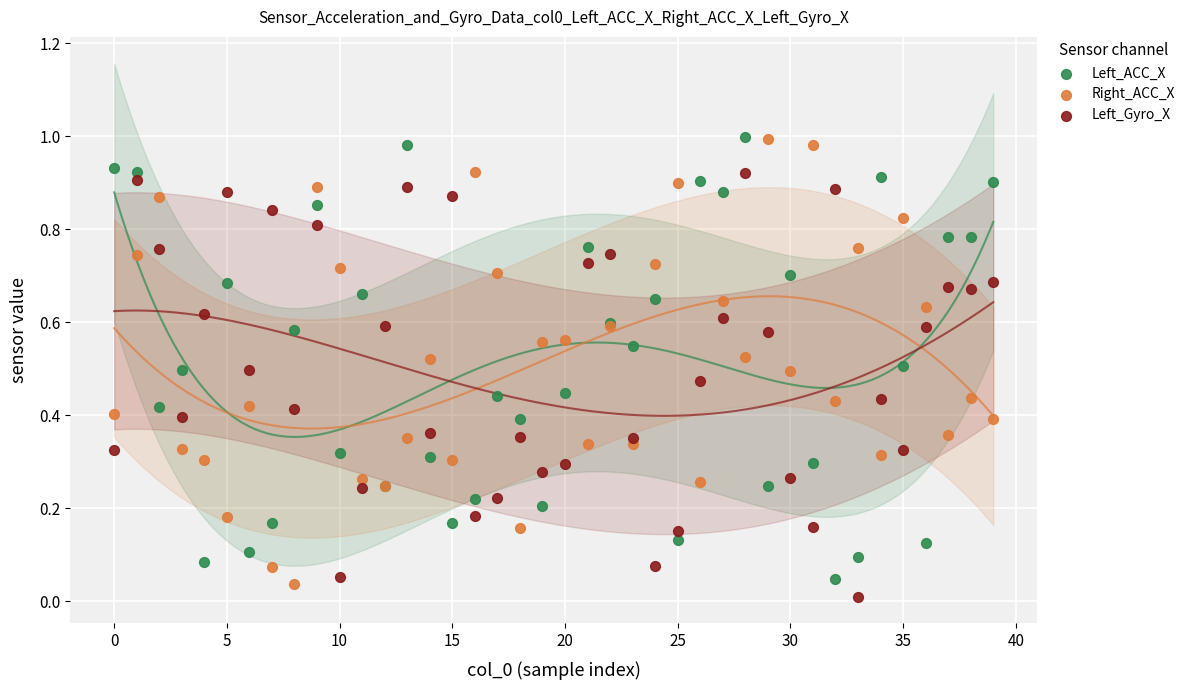

Which series contains the lowest Y value?

Left_Gyro_X